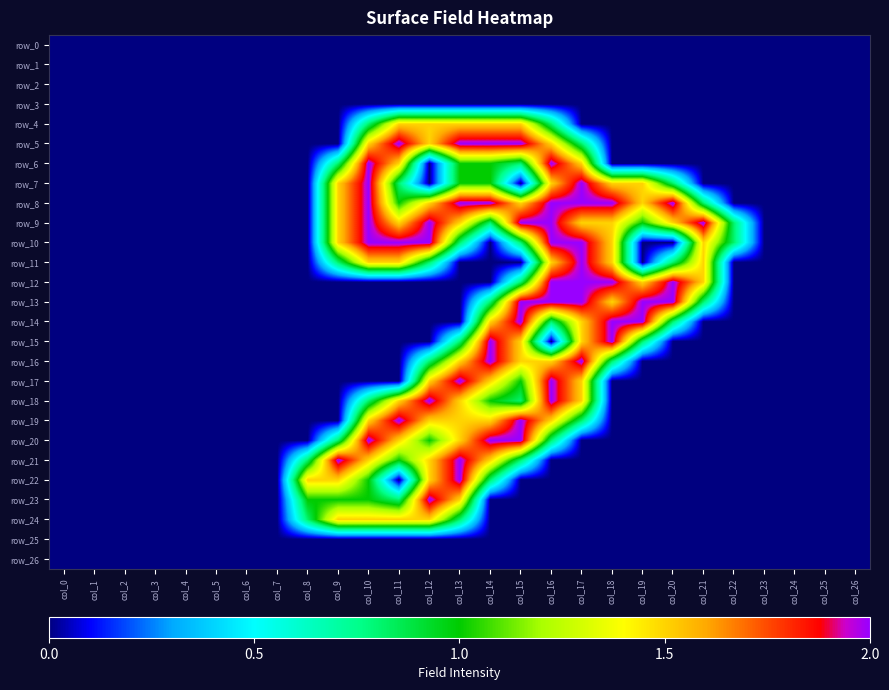

Between col_1 and col_11, which series saw the biggest shift?

row_5